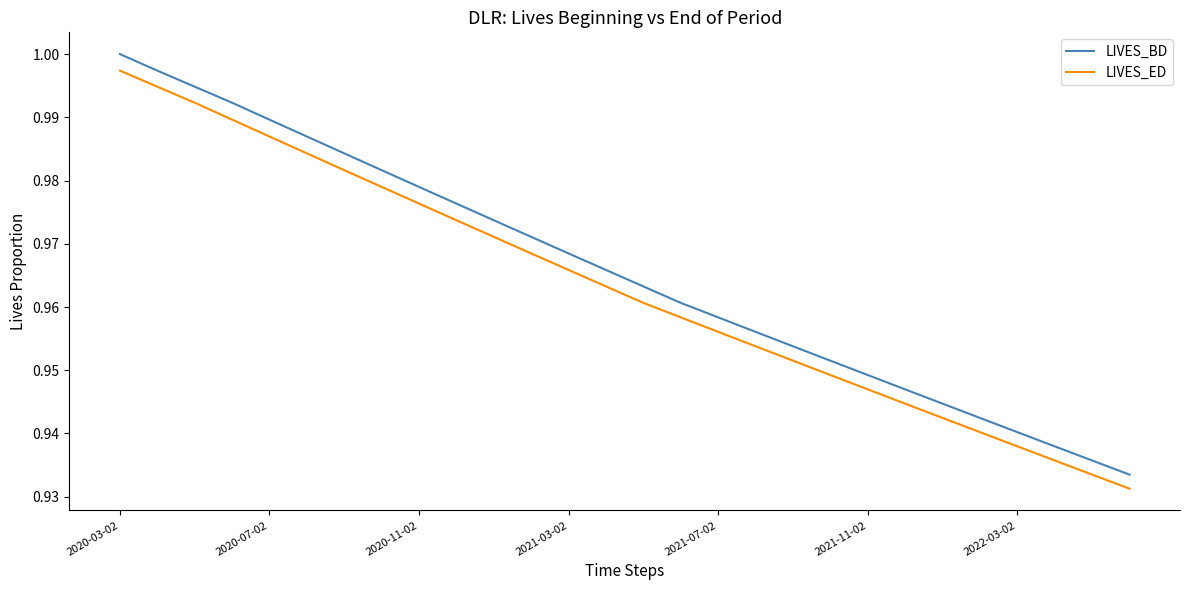

True or false: LIVES_ED and LIVES_BD intersect in this chart.

False